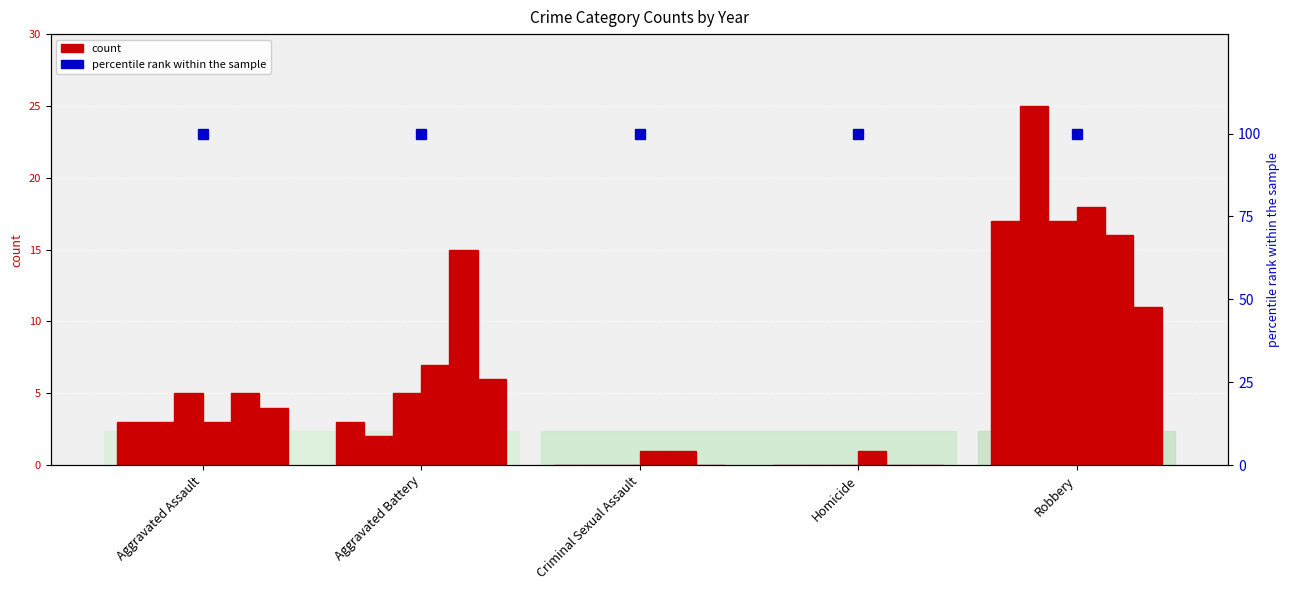

At which label does 2019 first exceed 5?

Aggravated Battery